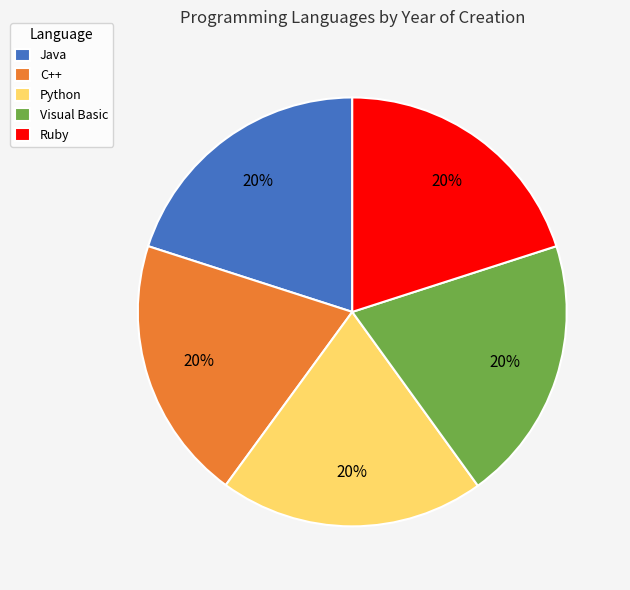

How many slices are in this pie chart?

5